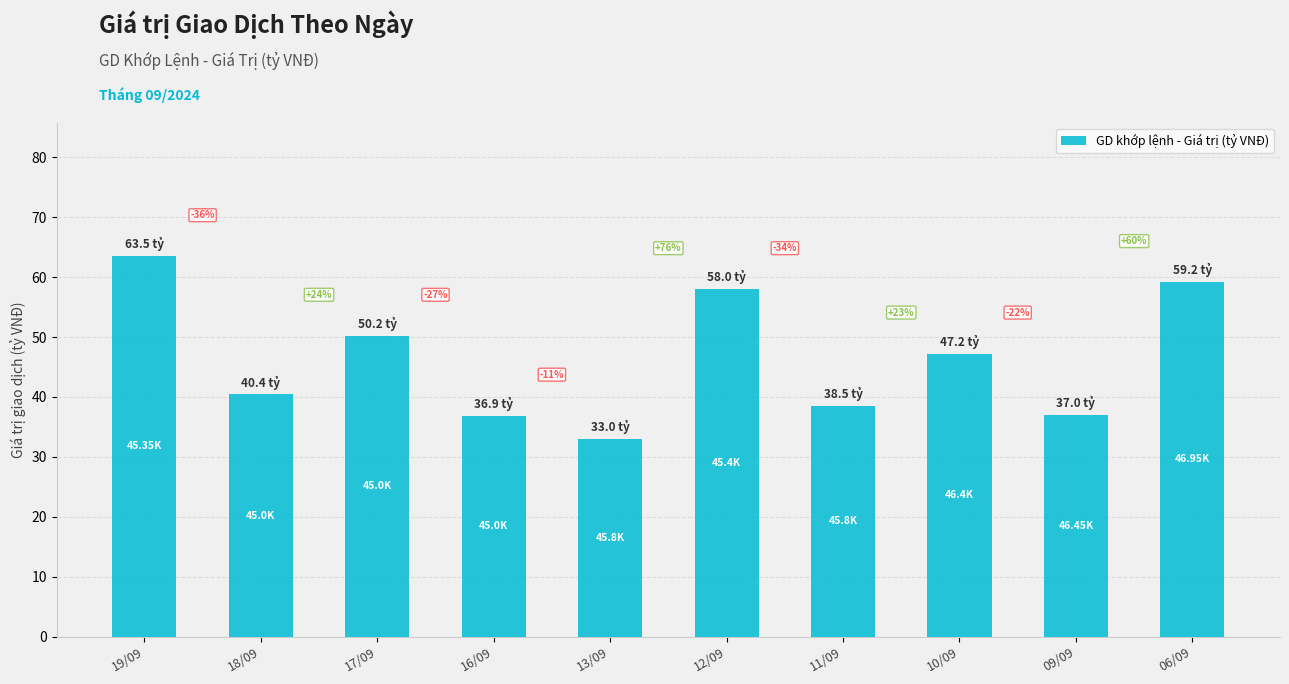

The value at 06/09 is 28.3. True or false?

False